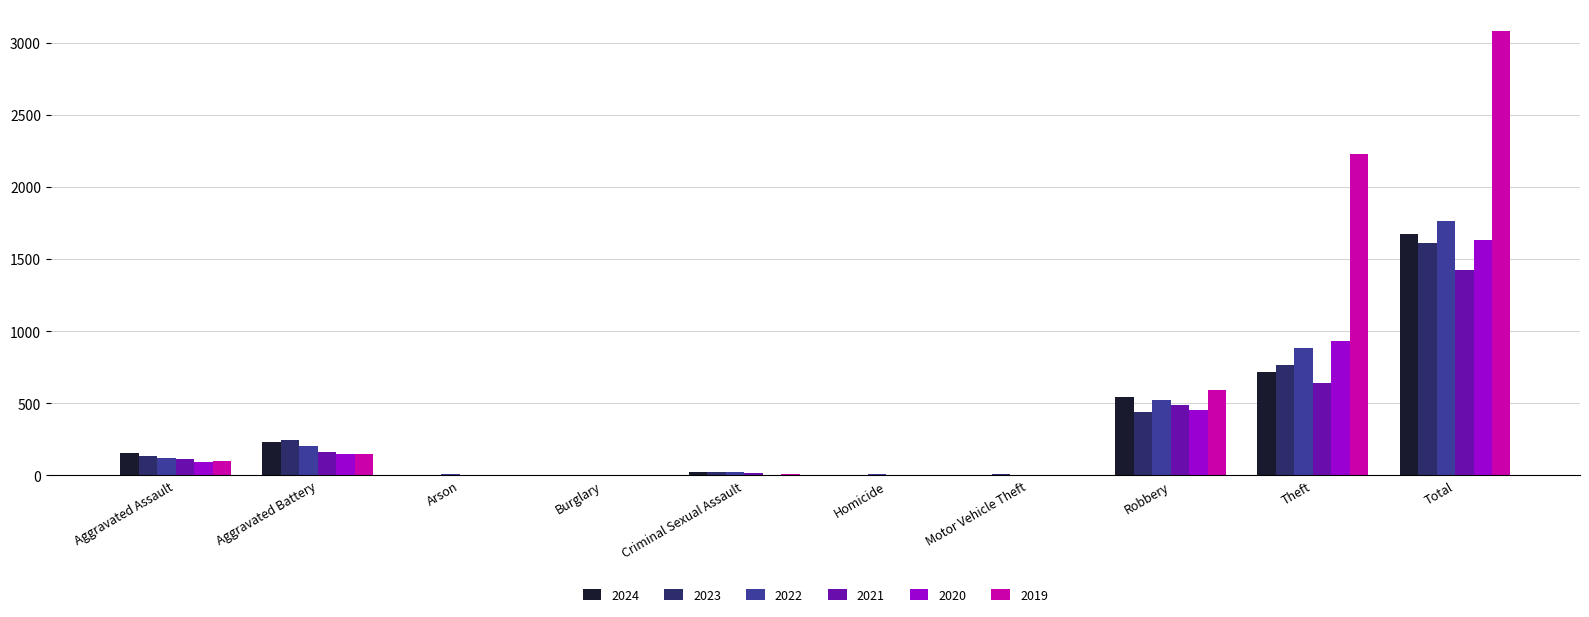

At which category is the sum across all series the highest?

Total